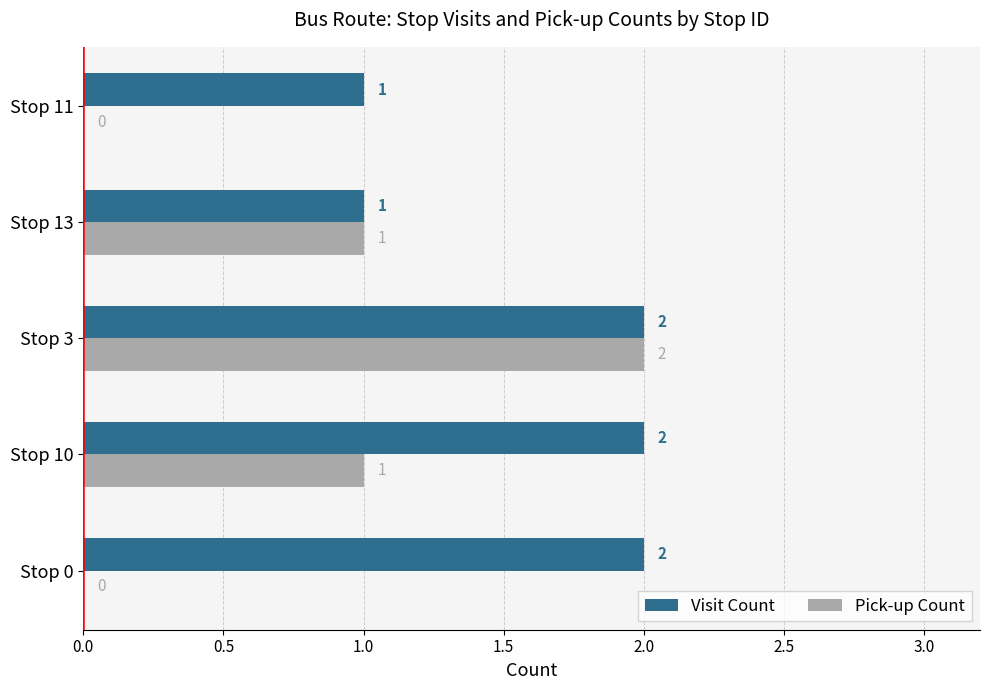

Is it true that Pick-up Count equals 2 at Stop 13?

False